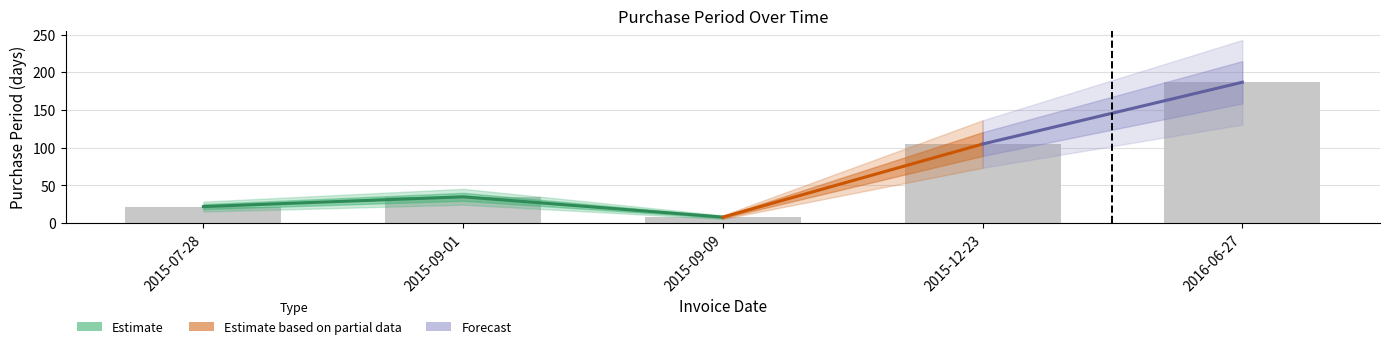

What position from the right is 2016-06-27?

1